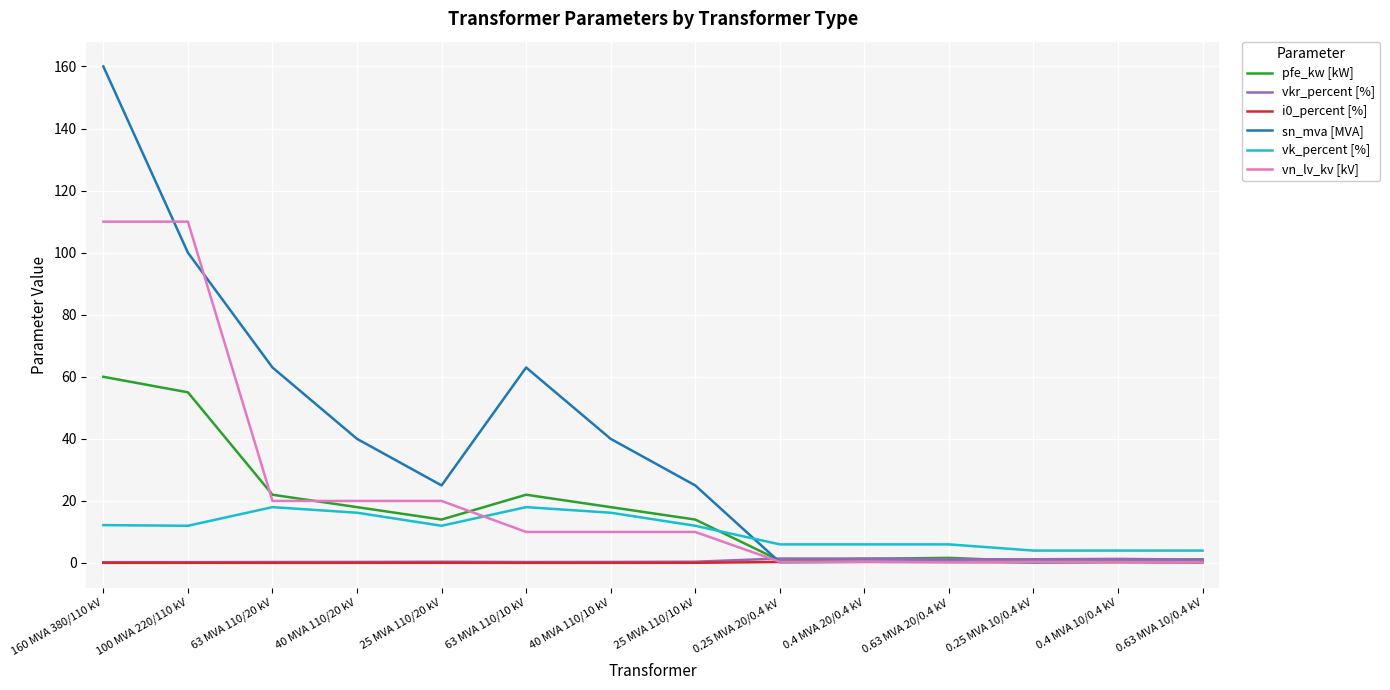

The vn_lv_kv [kV] series shows 180.0 at 100 MVA 220/110 kV. True or false?

False